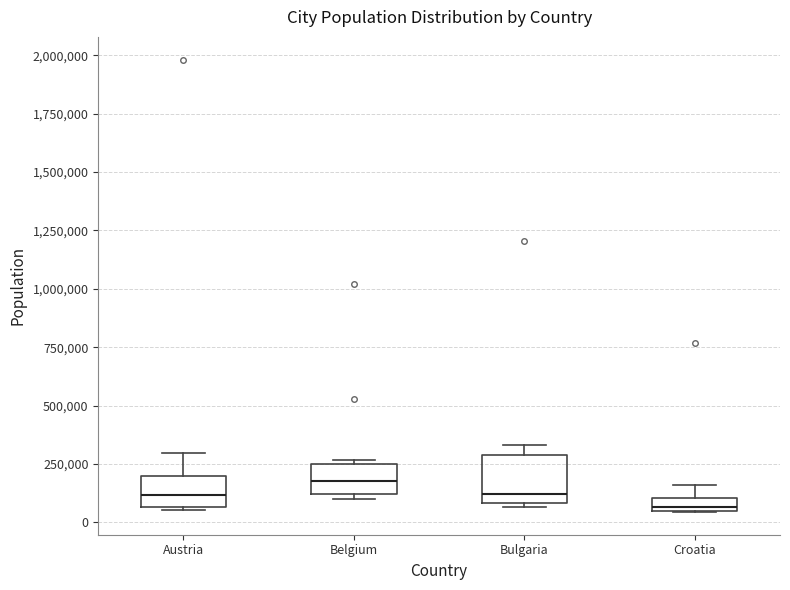

Where is the lower edge of the box for Belgium on the y-axis? The values are not printed on the chart, so give them approximately, as read against the axis.

100000